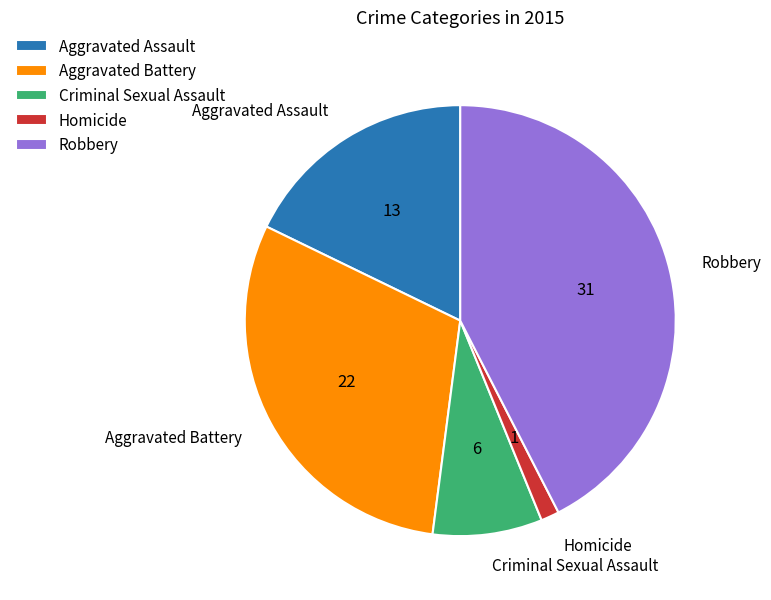

How many segments does this pie chart have?

5